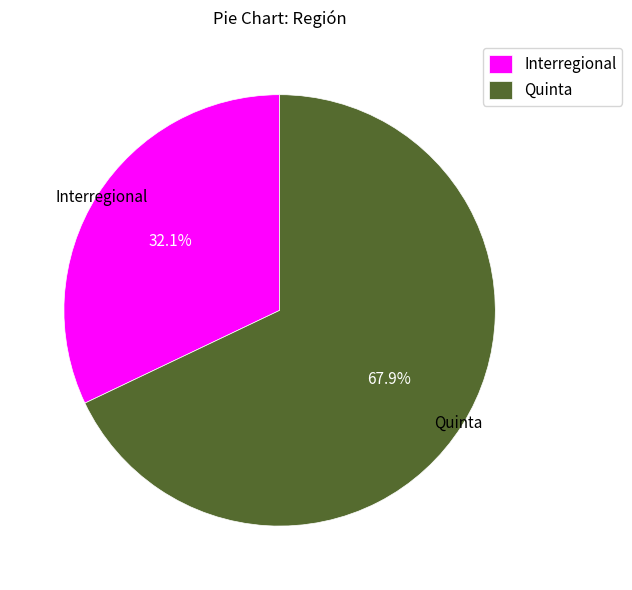

To the nearest percent, what is the difference between the largest and smallest slice percentages?

36%